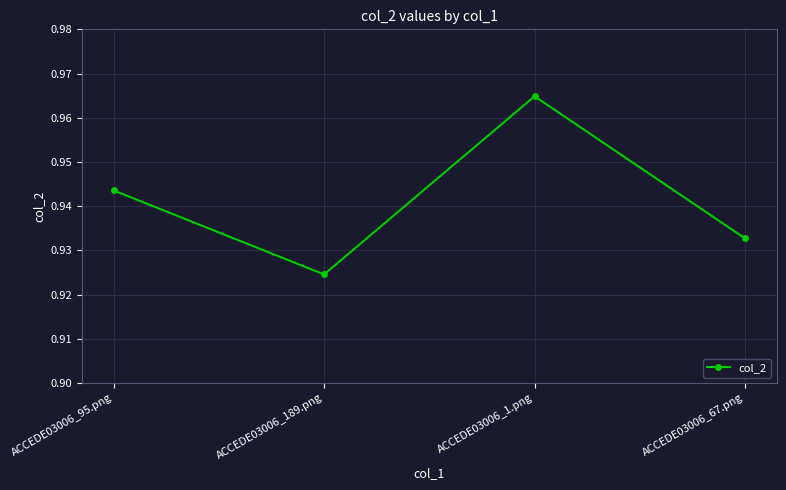

Where is the data nearest to the value 0?

ACCEDE03006_189.png